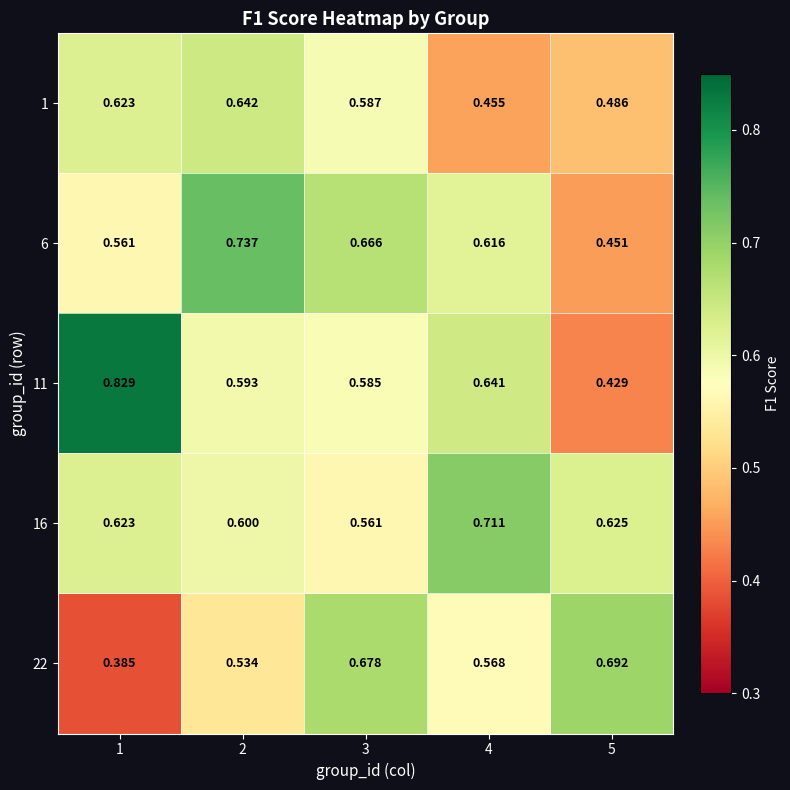

How many data points does each series have?

5